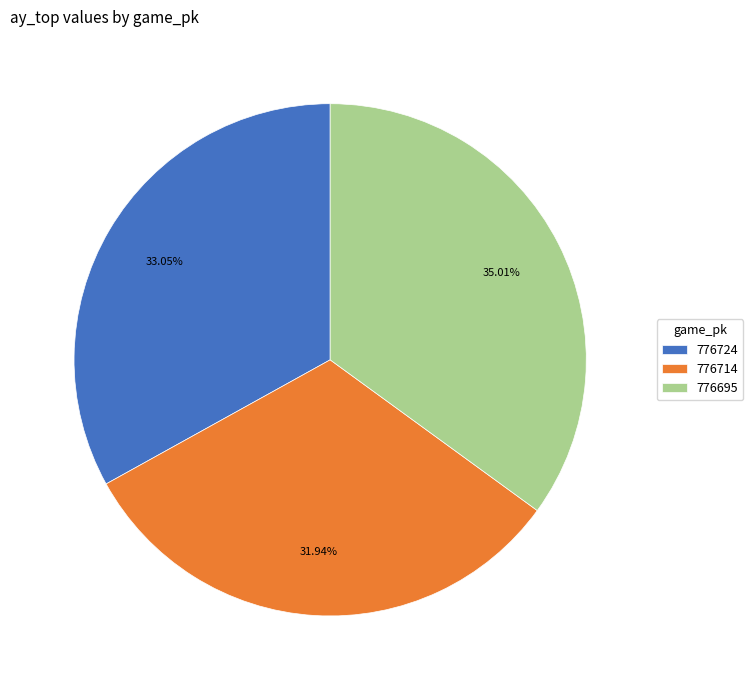

What percentage is the 776714 slice, to the nearest percent?

32%